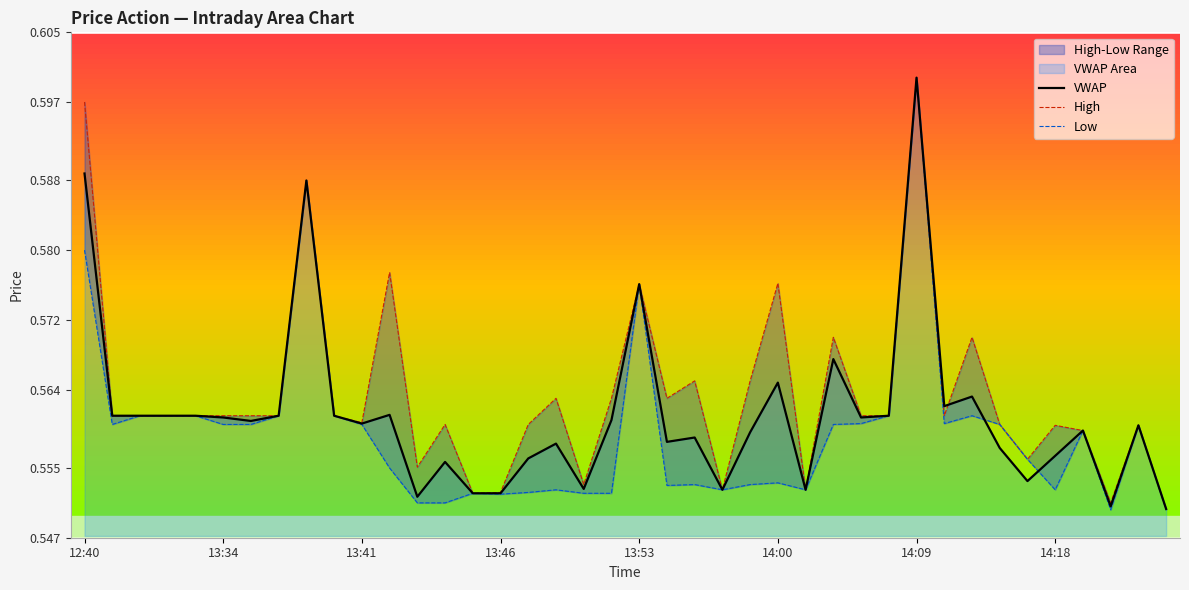

In VWAP, how many points are higher than both neighbors (excluding endpoints)?

12